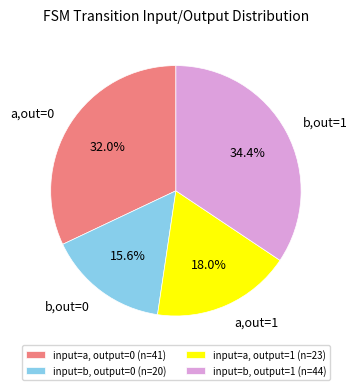

Does a,out=1 represent more than half of the total?

No